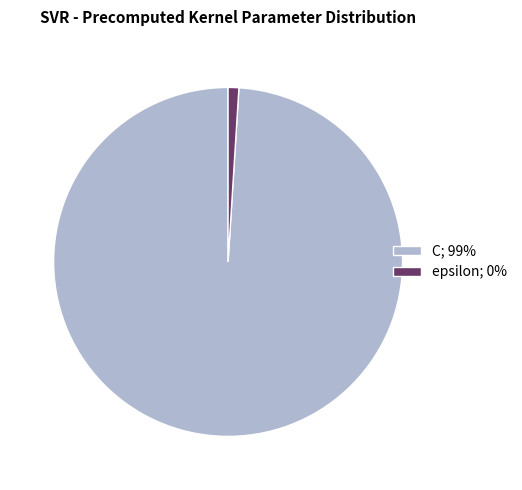

How many segments does this pie chart have?

2